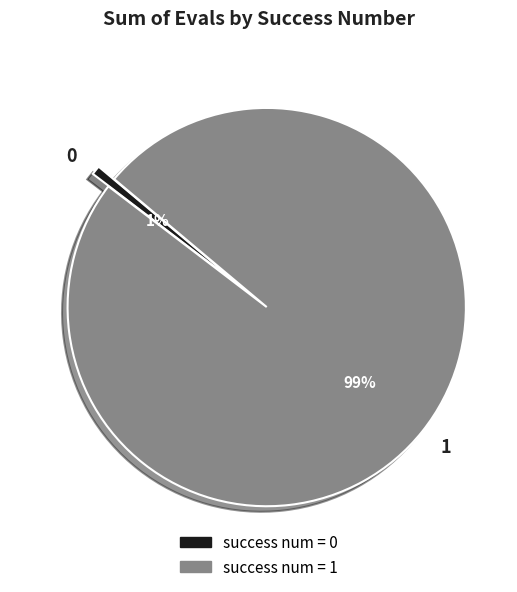

Is there any slice that represents more than half of the pie?

Yes